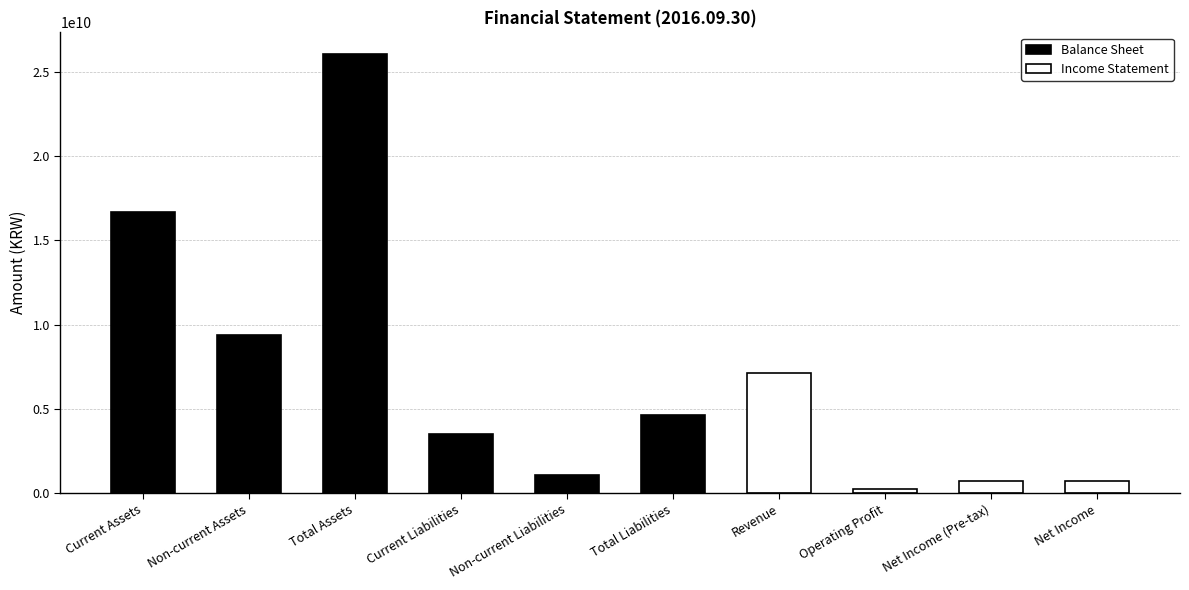

The value of Income Statement at Revenue is 3012259926. True or false?

False